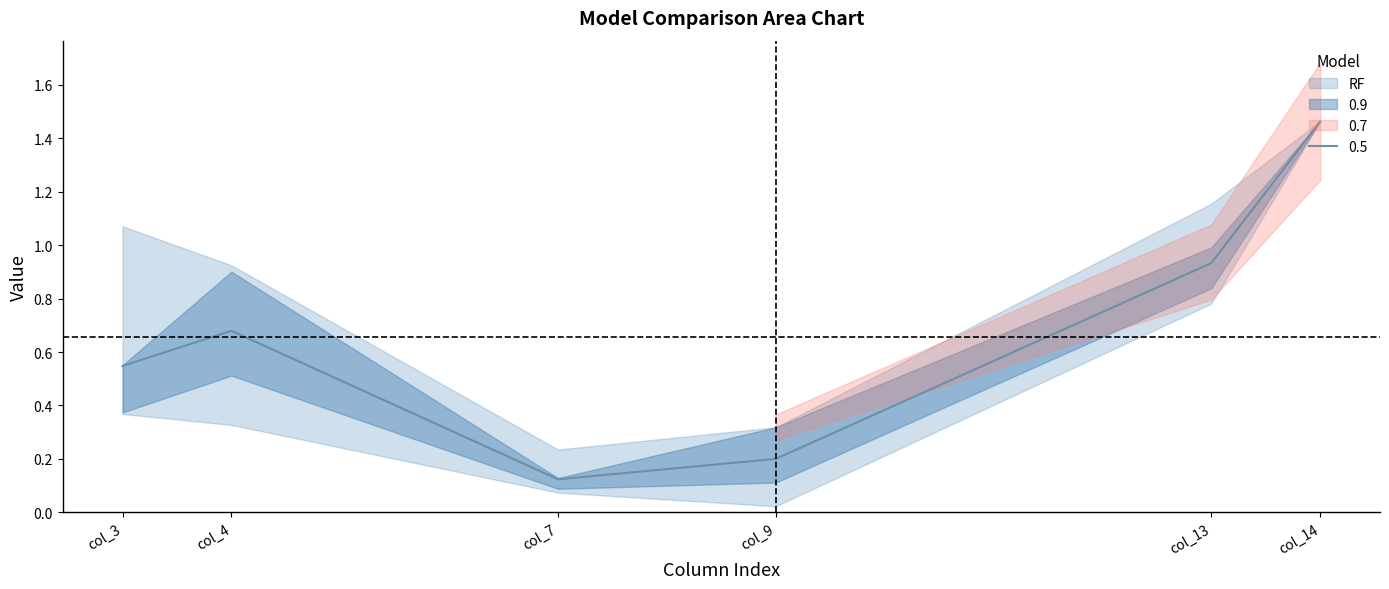

Which category has the lowest value across all series?

col_9